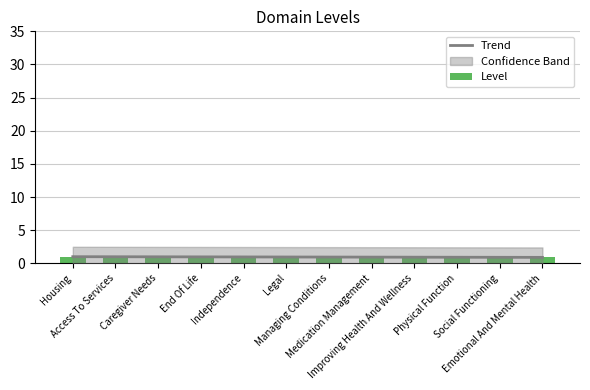

List the labels in order of Trend value, largest first.

Housing, Access To Services, Caregiver Needs, End Of Life, Independence, Legal, Managing Conditions, Medication Management, Improving Health And Wellness, Physical Function, Social Functioning, Emotional And Mental Health